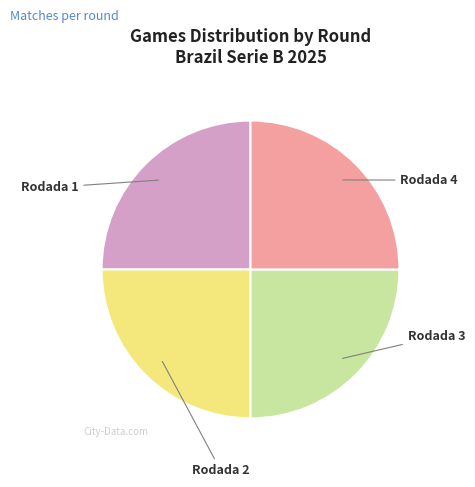

Is there a majority slice in this chart?

No